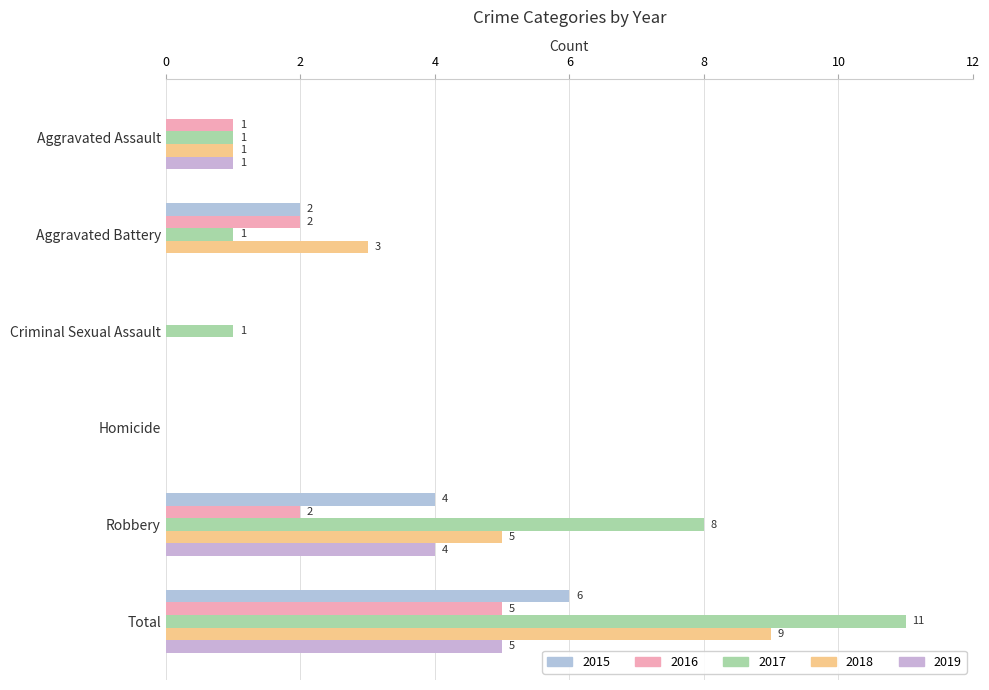

Reading left to right, transcribe all the data shown in this chart.

2015: 0	2	0	0	4	6
2016: 1	2	0	0	2	5
2017: 1	1	1	0	8	11
2018: 1	3	0	0	5	9
2019: 1	0	0	0	4	5